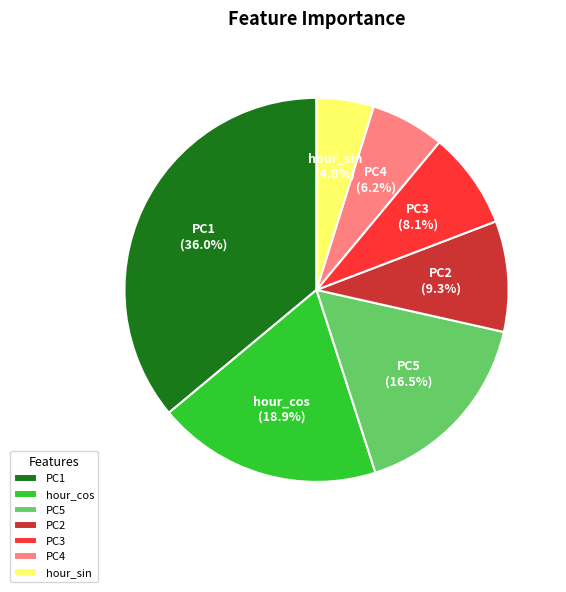

To the nearest percent, what percentage of the pie is hour_sin?

5%